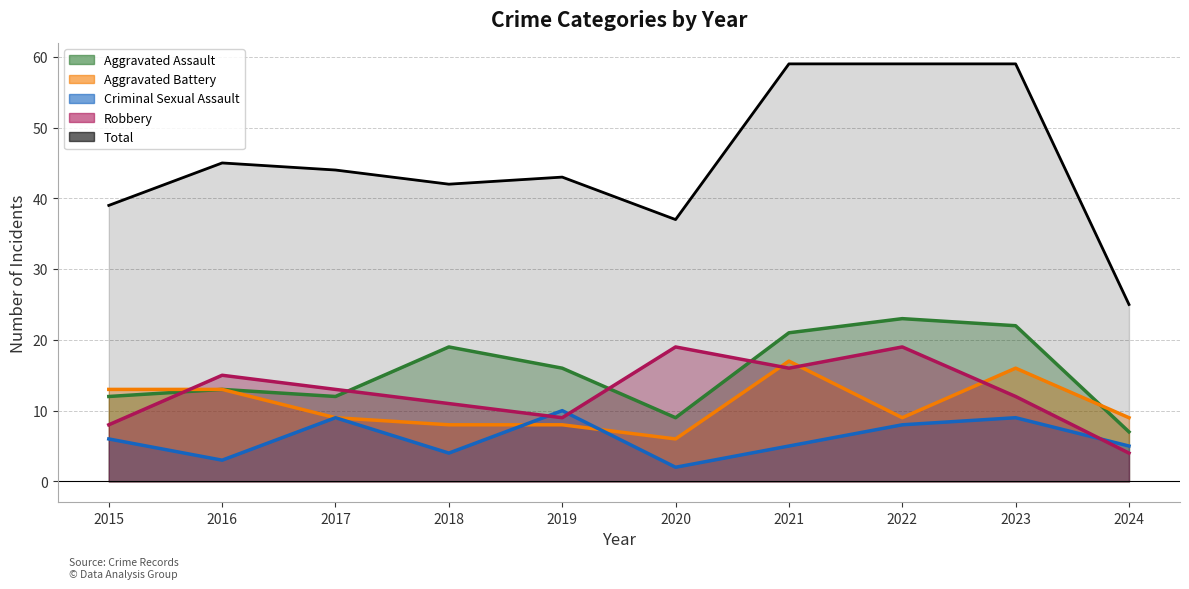

The value of Total at 2019 is 26. True or false?

False